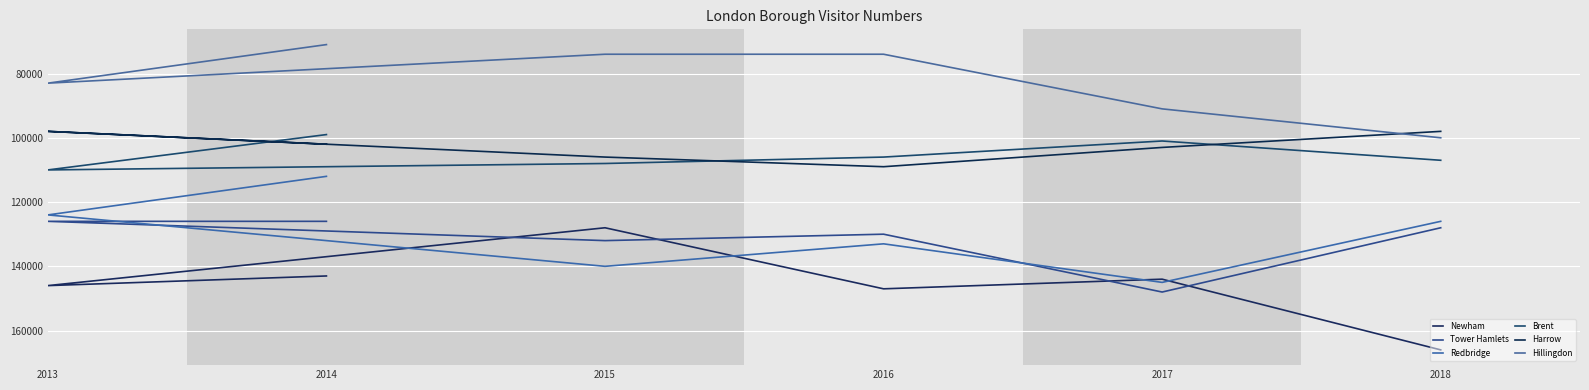

What are all the series names shown in the legend?

Newham, Tower Hamlets, Redbridge, Brent, Harrow, Hillingdon